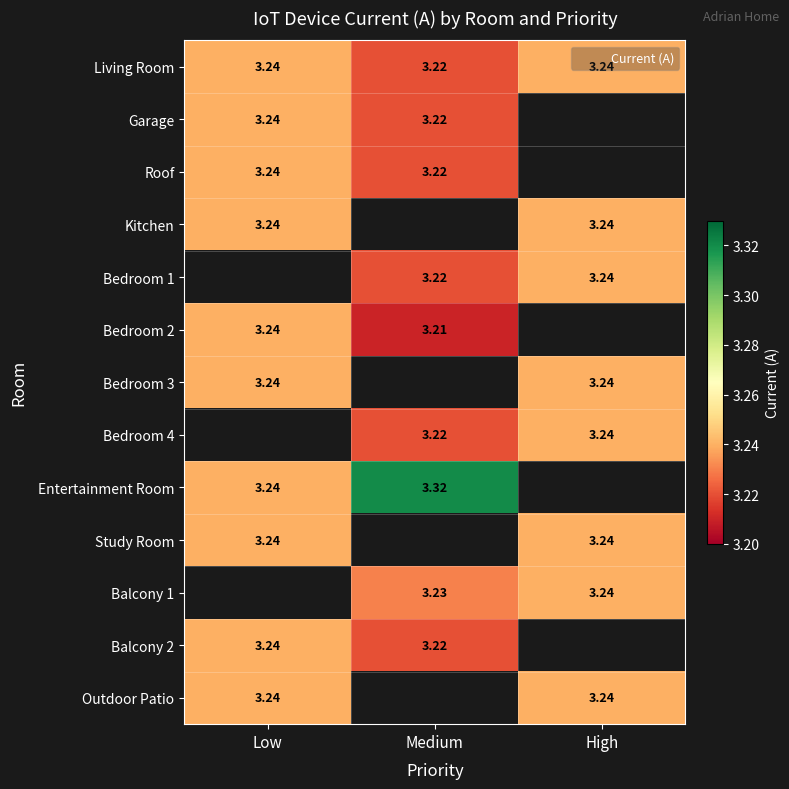

How many categories are shown in the chart?

3